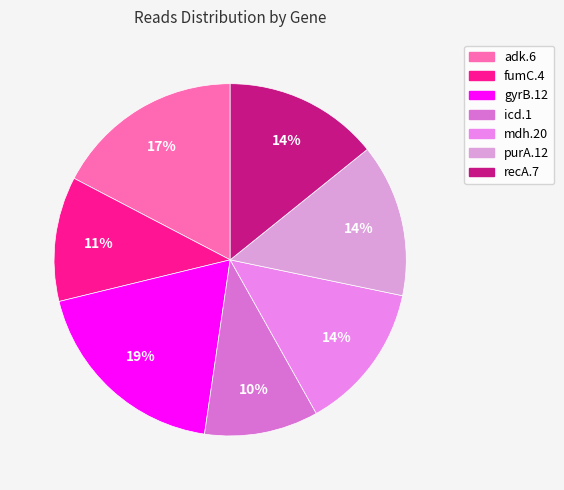

Is it true that adk.6 is 7% of the pie?

False